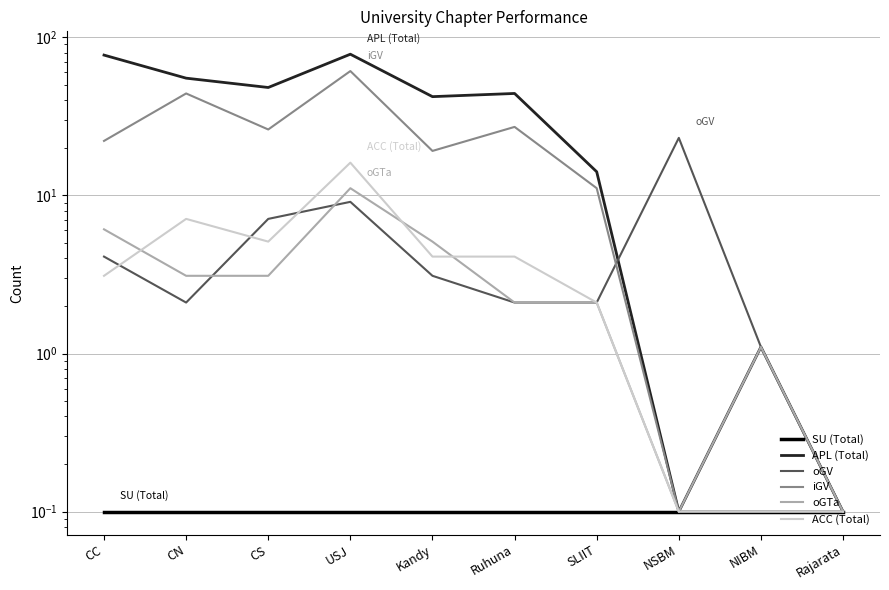

Reading left to right, extract all data points from this chart.

SU (Total): 0.1	0.1	0.1	0.1	0.1	0.1	0.1	0.1	0.1	0.1
APL (Total): 77.1	55.1	48.1	78.1	42.1	44.1	14.1	0.1	1.1	0.1
oGV: 4.1	2.1	7.1	9.1	3.1	2.1	2.1	23.1	1.1	0.1
iGV: 22.1	44.1	26.1	61.1	19.1	27.1	11.1	0.1	0.1	0.1
oGTa: 6.1	3.1	3.1	11.1	5.1	2.1	2.1	0.1	1.1	0.1
ACC (Total): 3.1	7.1	5.1	16.1	4.1	4.1	2.1	0.1	0.1	0.1